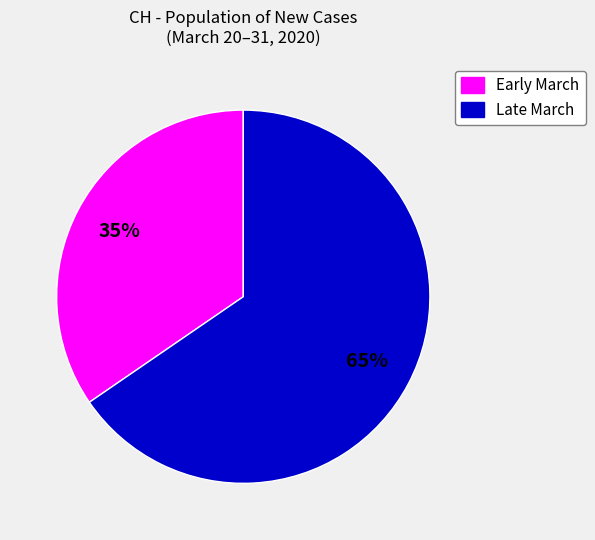

To the nearest percent, what is the average slice percentage?

50%